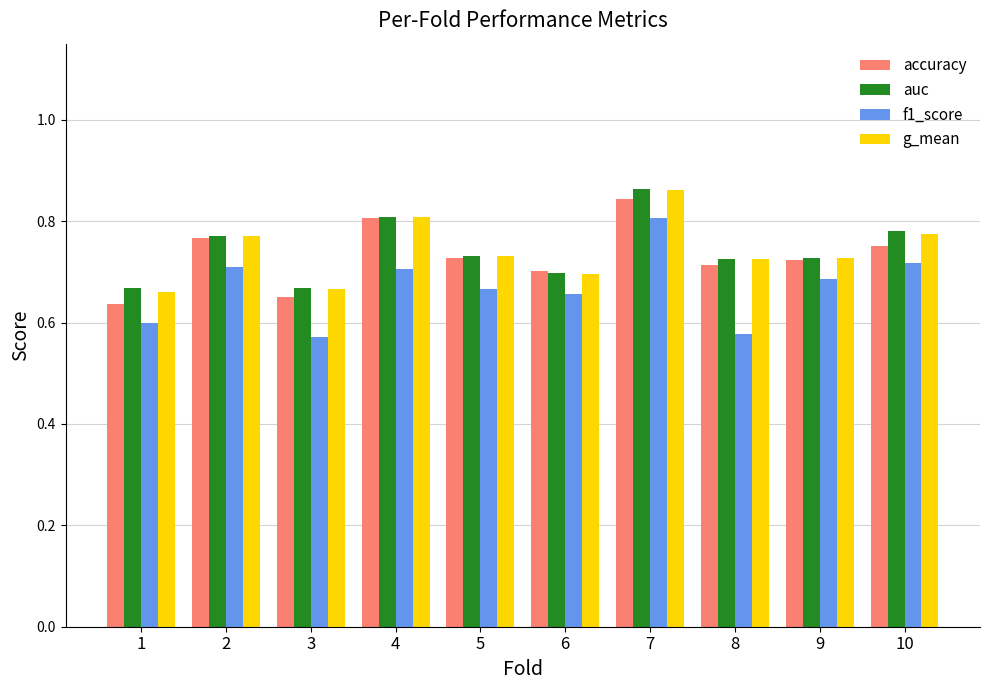

How many f1_score values are between 0 and 1?

10